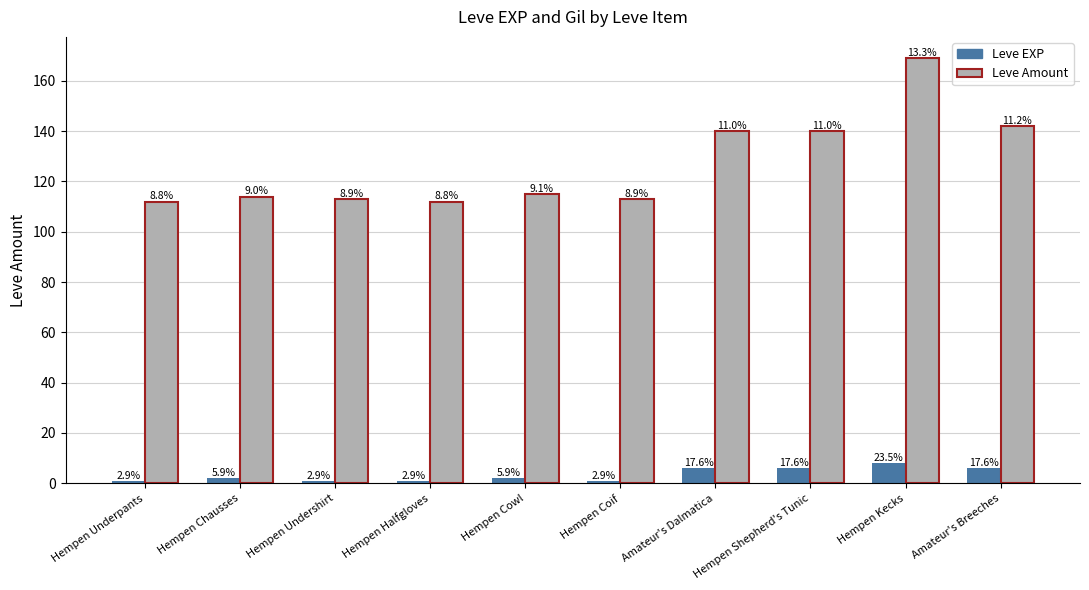

How many bars are there in each group?

2